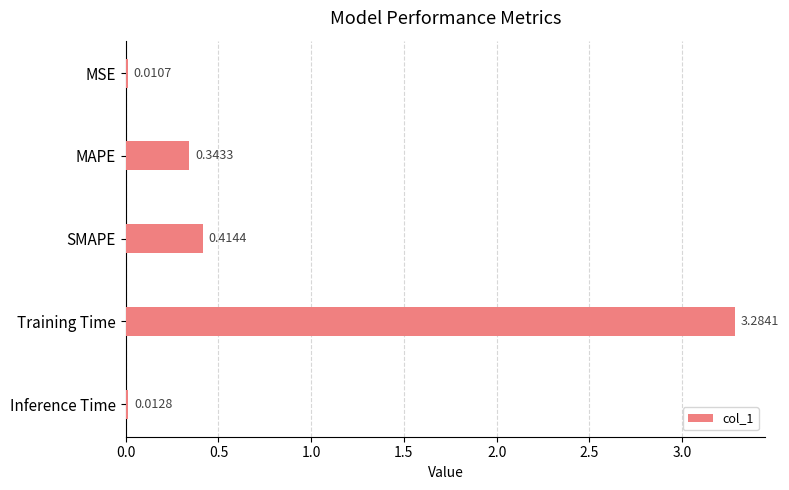

How many categories are shown in the chart?

5